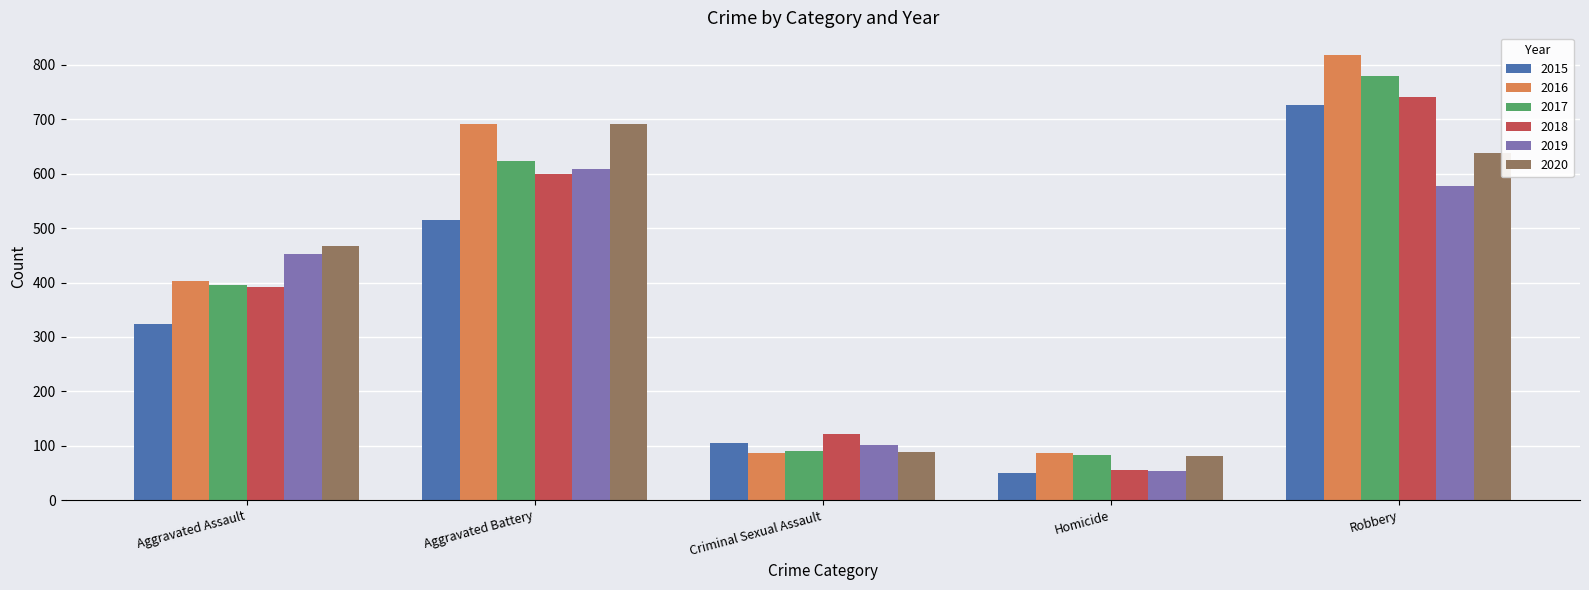

The 2019 series shows 608 at Aggravated Battery. True or false?

True